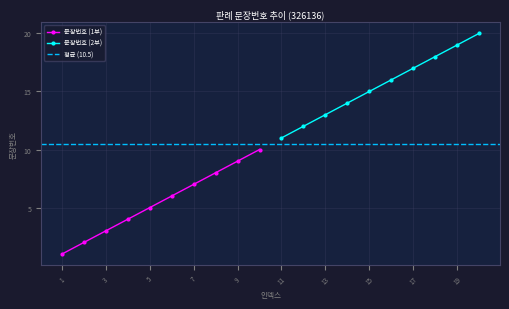

Where is the data nearest to the value 10?

10